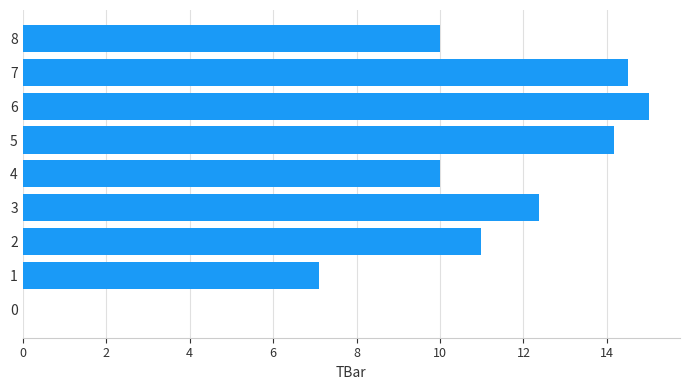

Reading bottom to top, list all the values displayed in this chart.

0=0.0	1=7.1	2=11.0	3=12.4	4=10.0	5=14.2	6=15.0	7=14.5	8=10.0